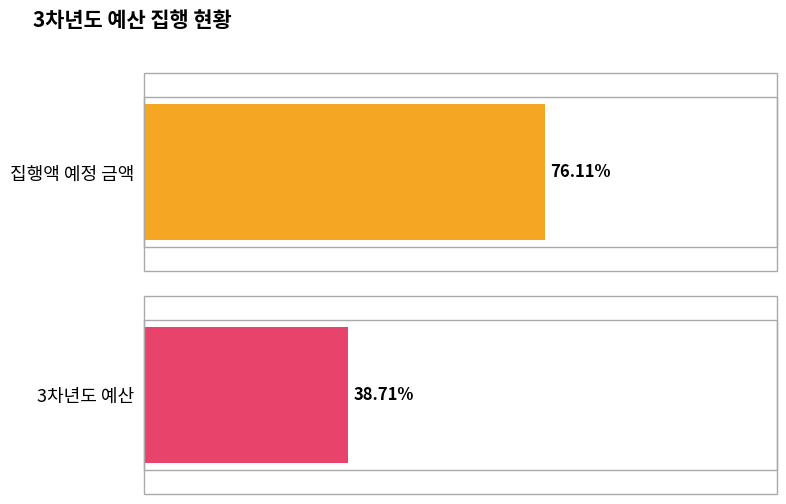

What are all the series names shown in the legend?

집행액 예정 금액, 3차년도 예산